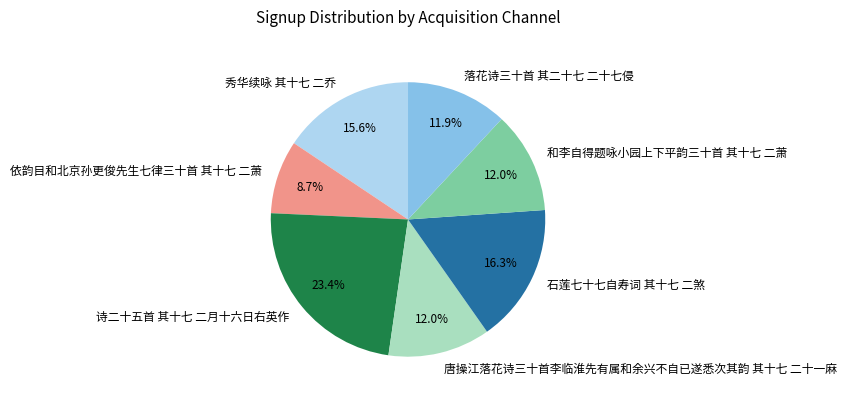

Which category has the biggest portion of the pie?

诗二十五首 其十七 二月十六日右英作